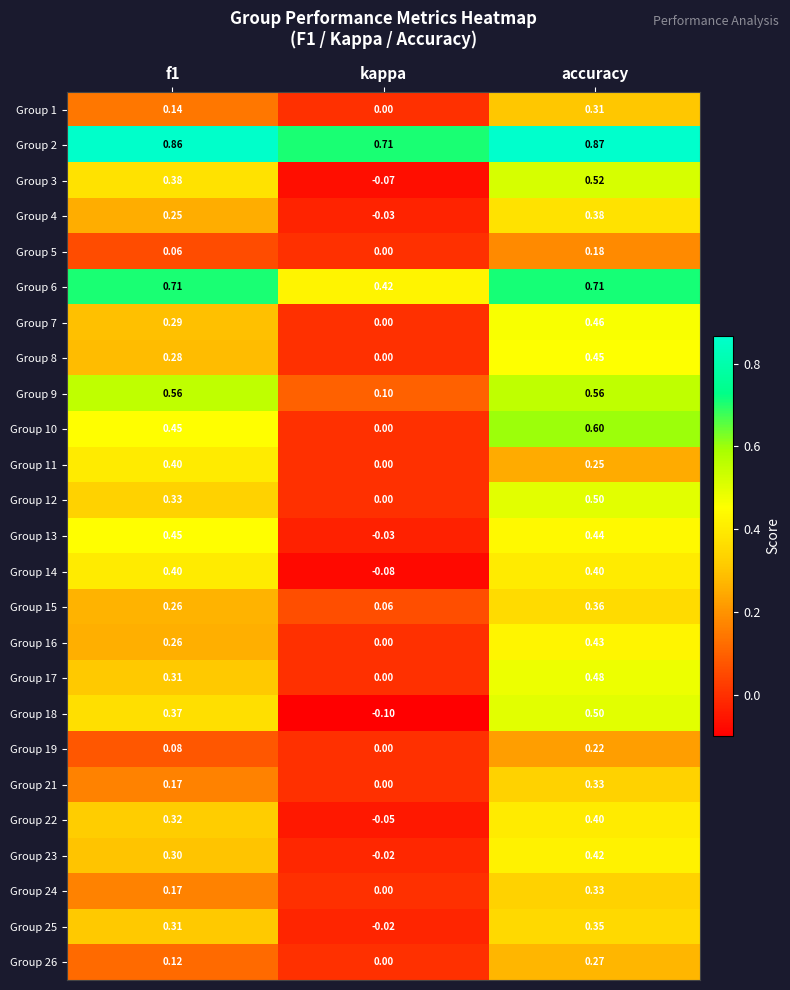

At which category is the sum across all series the highest?

accuracy